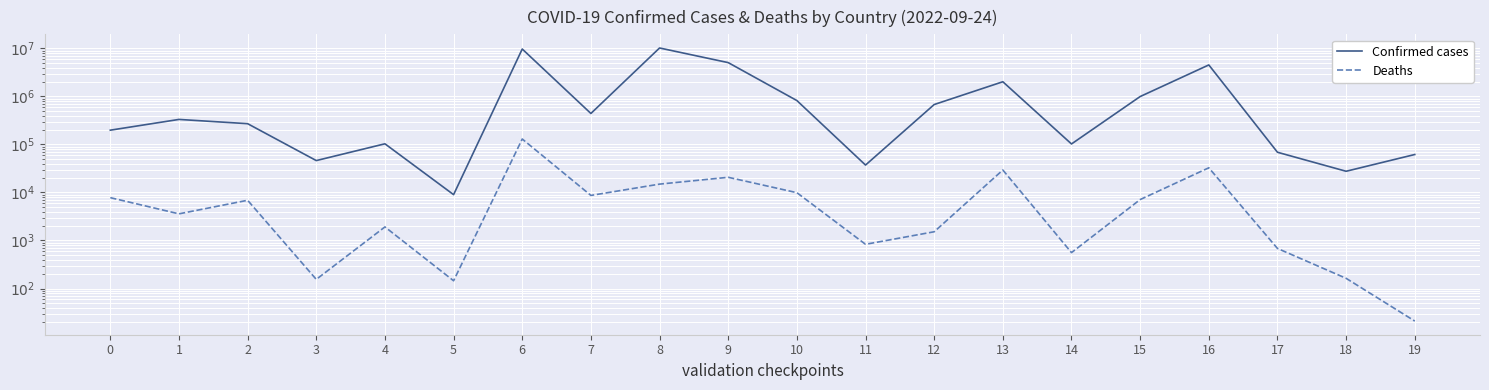

What is the spread (max minus min) of values at 9?

5037484